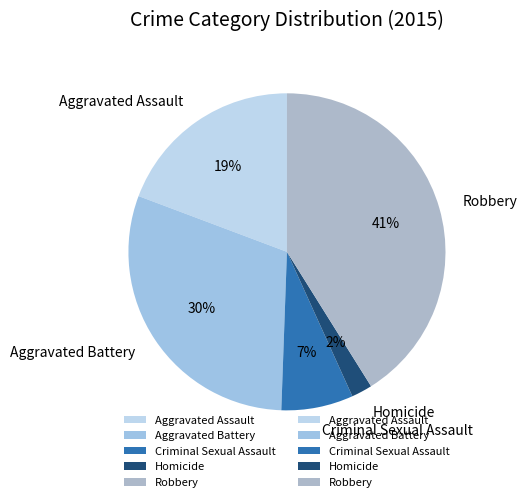

Does Criminal Sexual Assault account for over 50% of the chart?

No